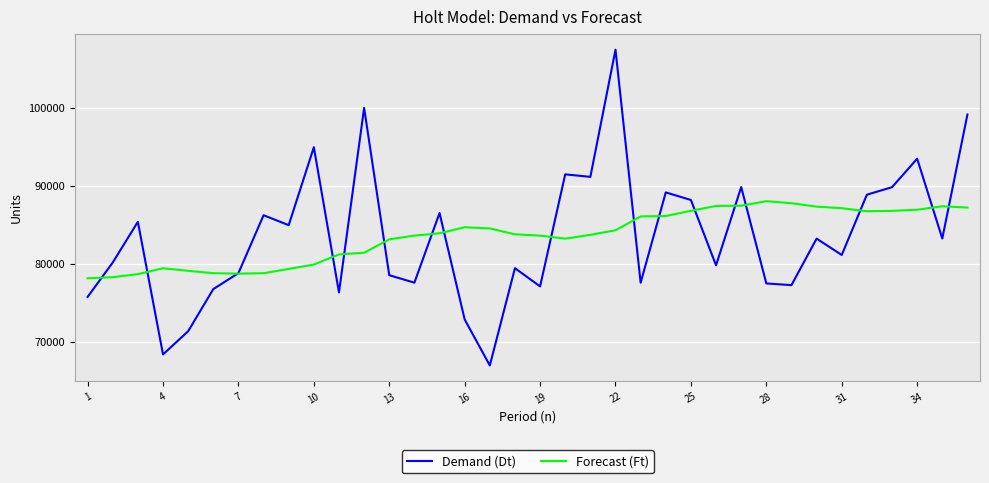

What is the difference between the maximum and minimum values in the Forecast (Ft) series?

9889.4